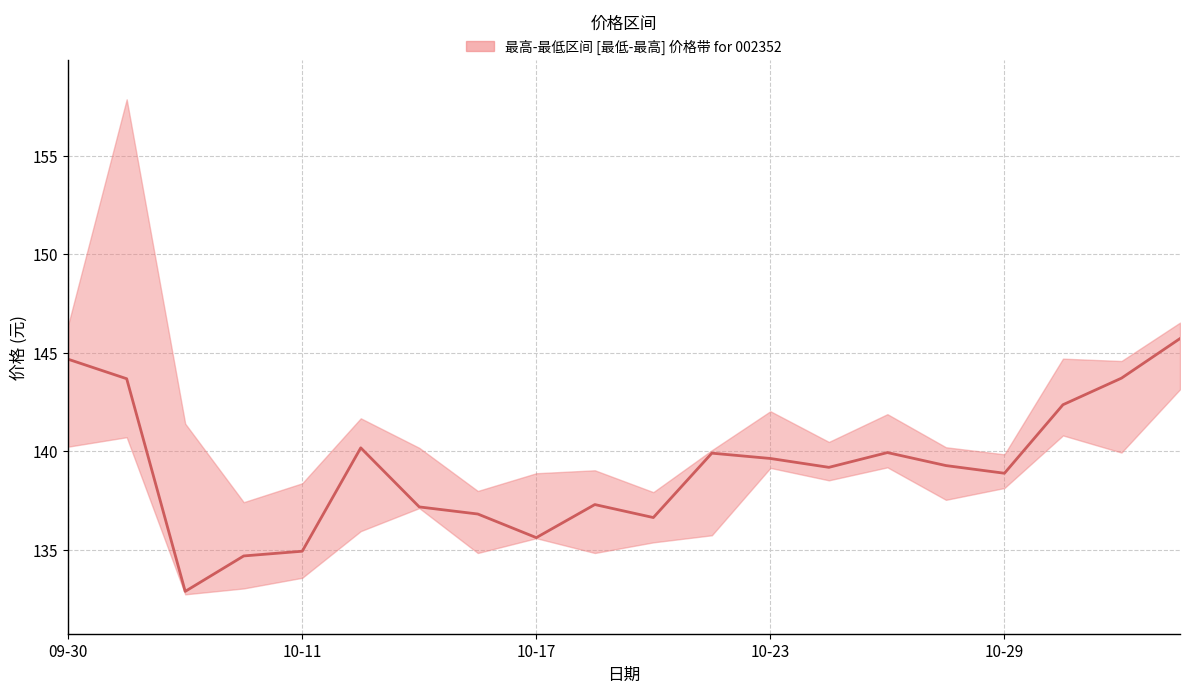

What is the change in value from 8 to 15?

+3.7